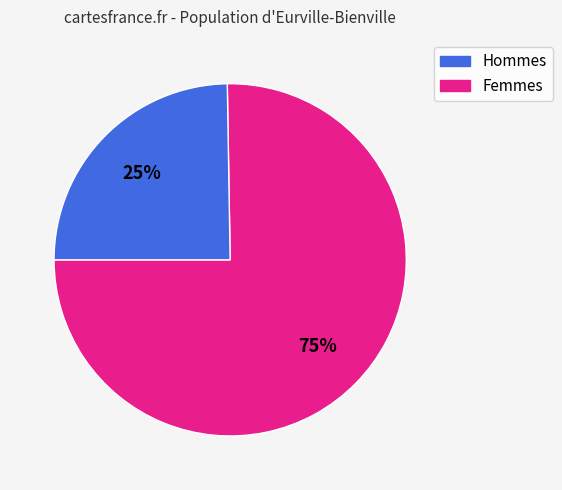

Is there any slice that represents more than half of the pie?

Yes